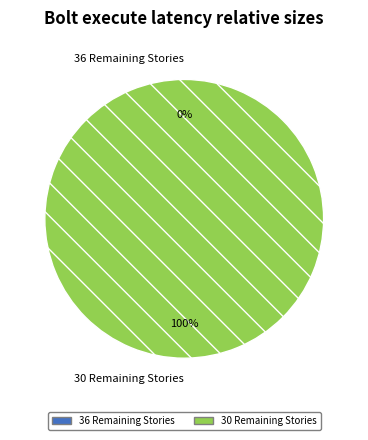

How many slices are in this pie chart?

2